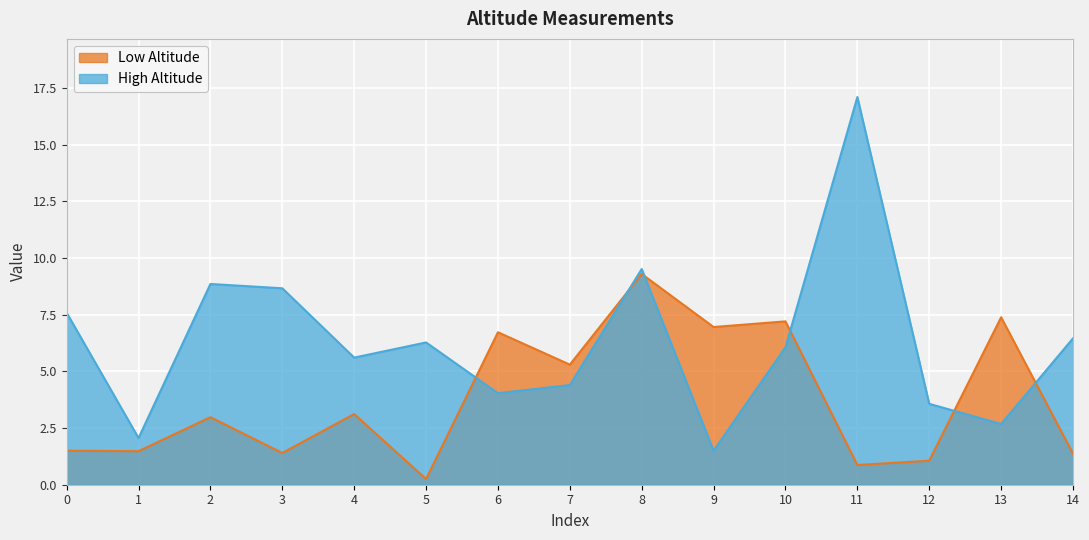

What is the sum of the High Altitude values at 13 and 5?

9.0